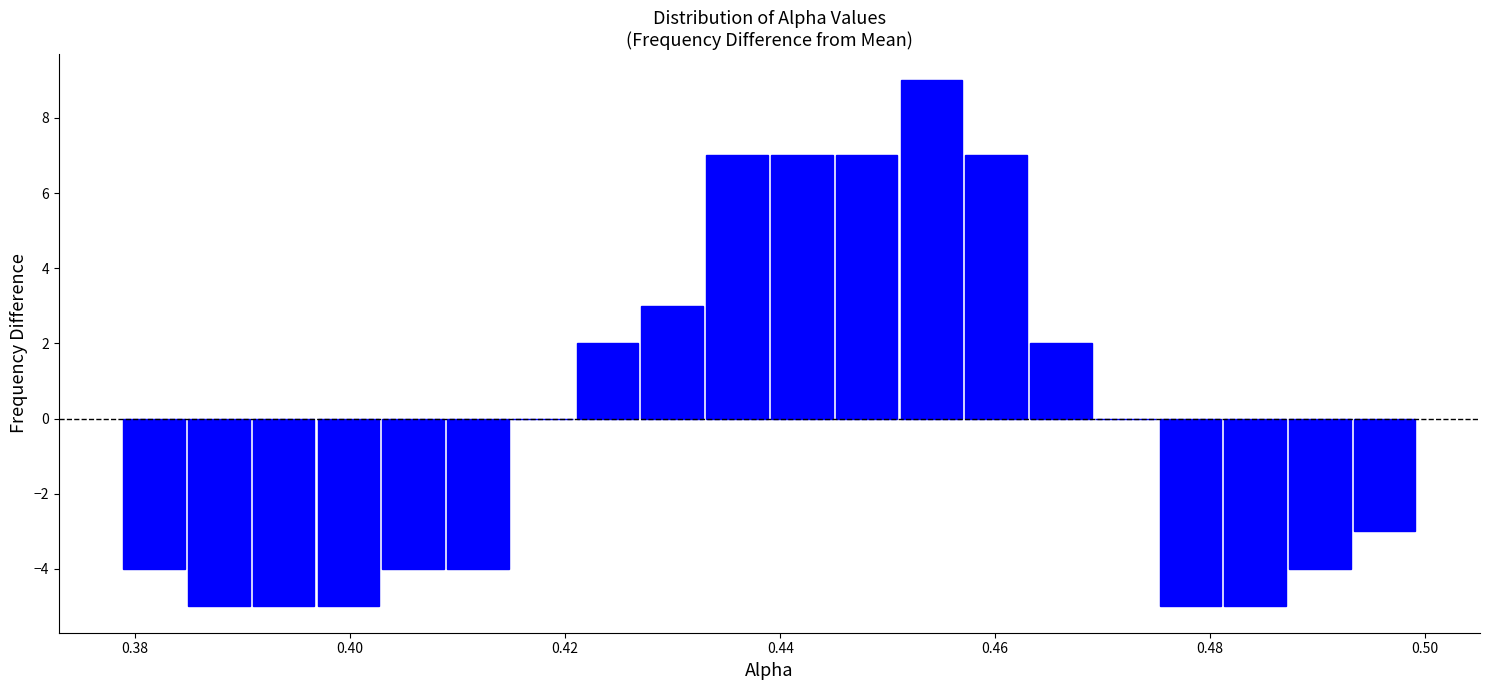

Read against the x-axis, roughly where is the centre of the tallest bar?

0.454